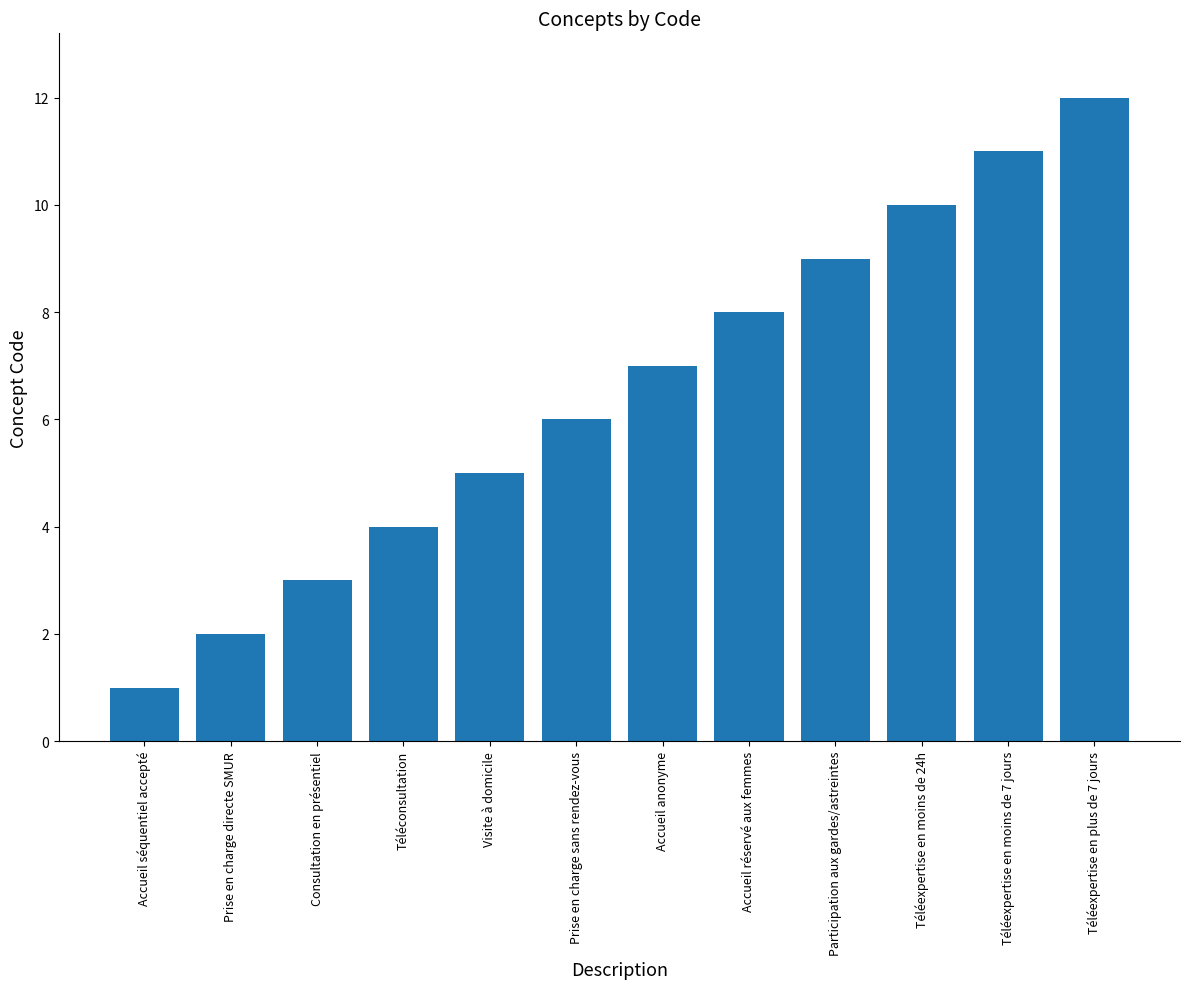

What is the difference between the values at Prise en charge directe SMUR and Téléexpertise en moins de 7 jours?

9